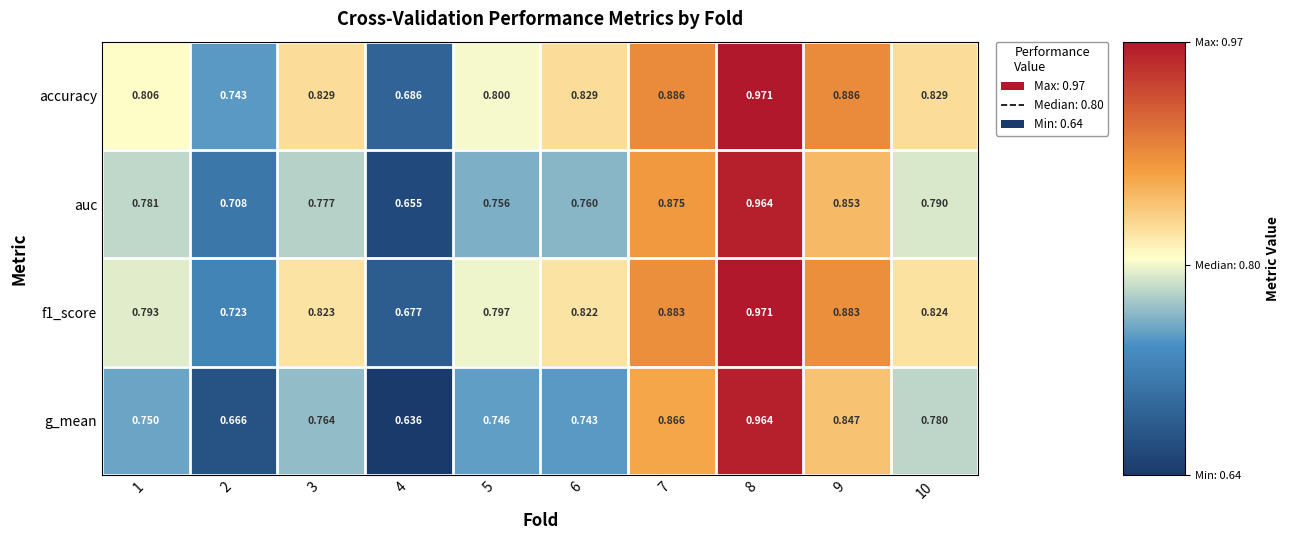

Between 6 and 8, which series saw the biggest shift?

g_mean